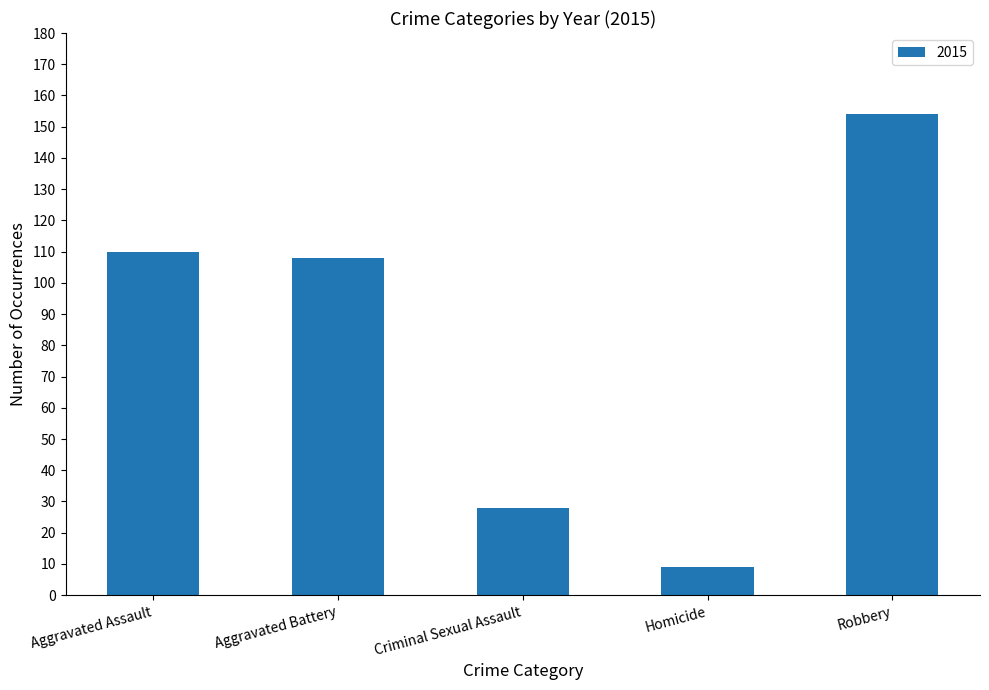

What is the label of the 1st bar from the left?

Aggravated Assault